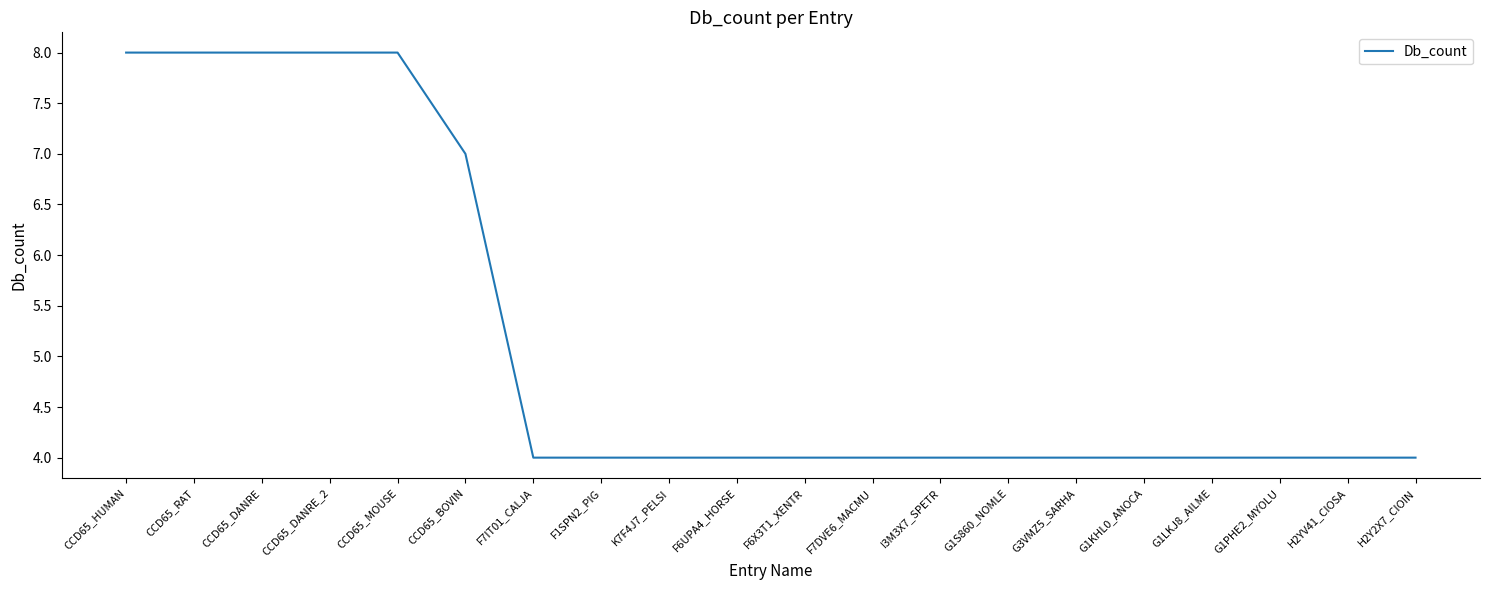

Read the value at G3VMZ5_SARHA.

4